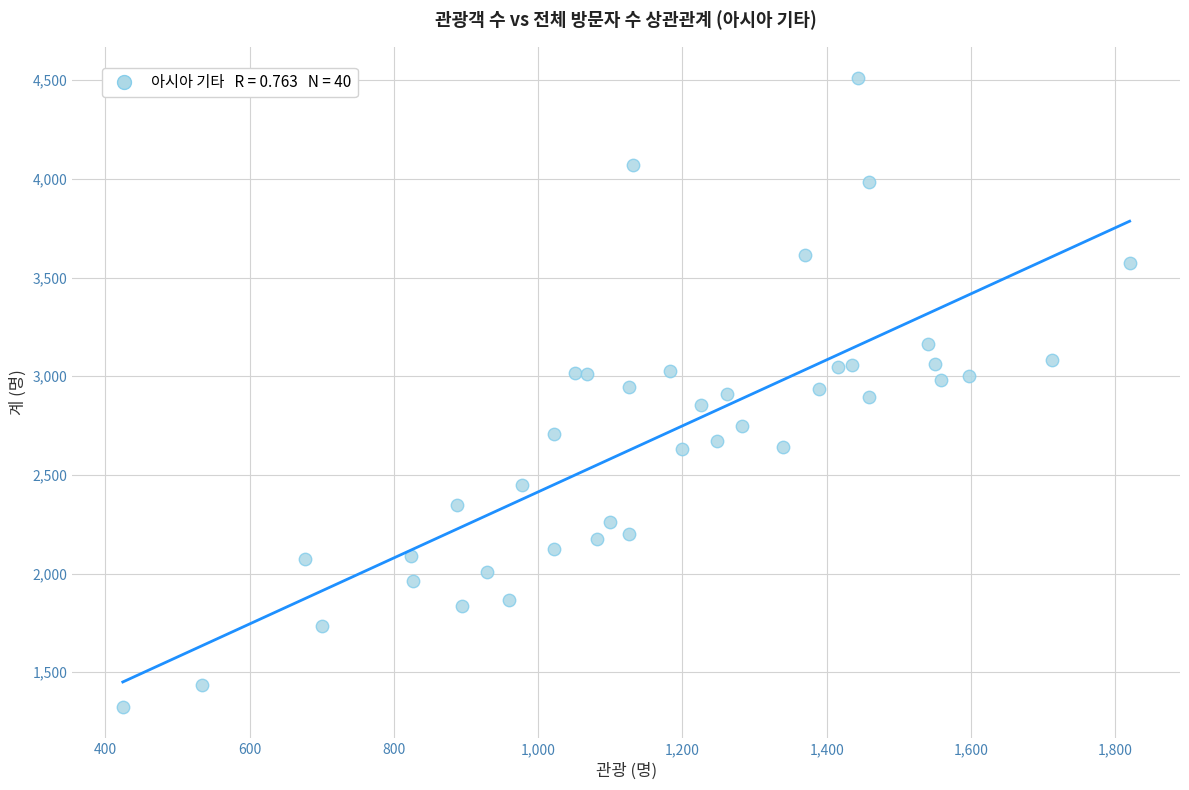

What is the range of X values (max minus min)?

1396